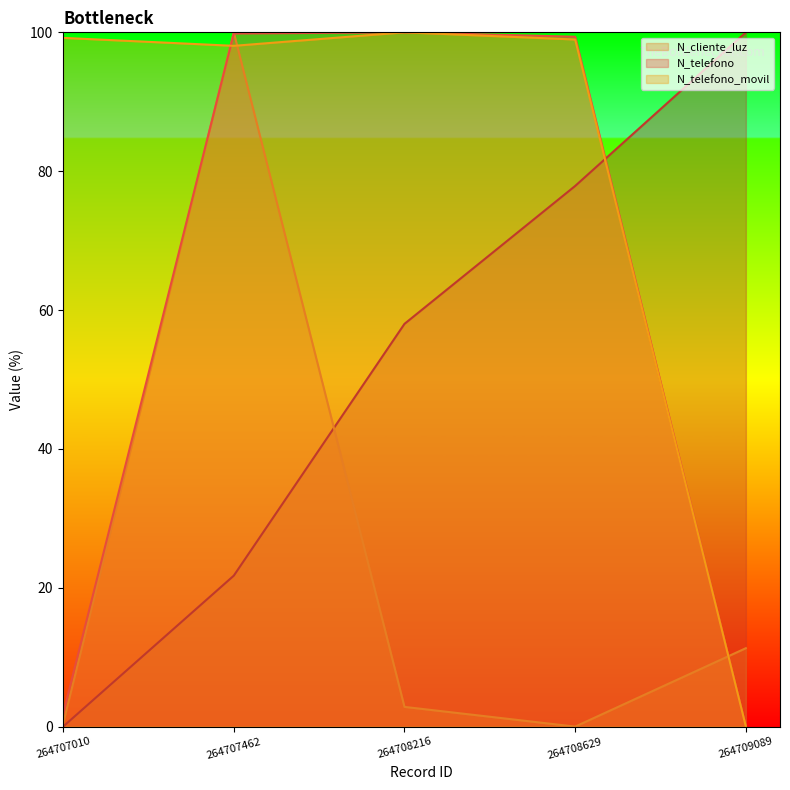

What is the sum of the N_telefono values at 264709089 and 264708216?

100.0